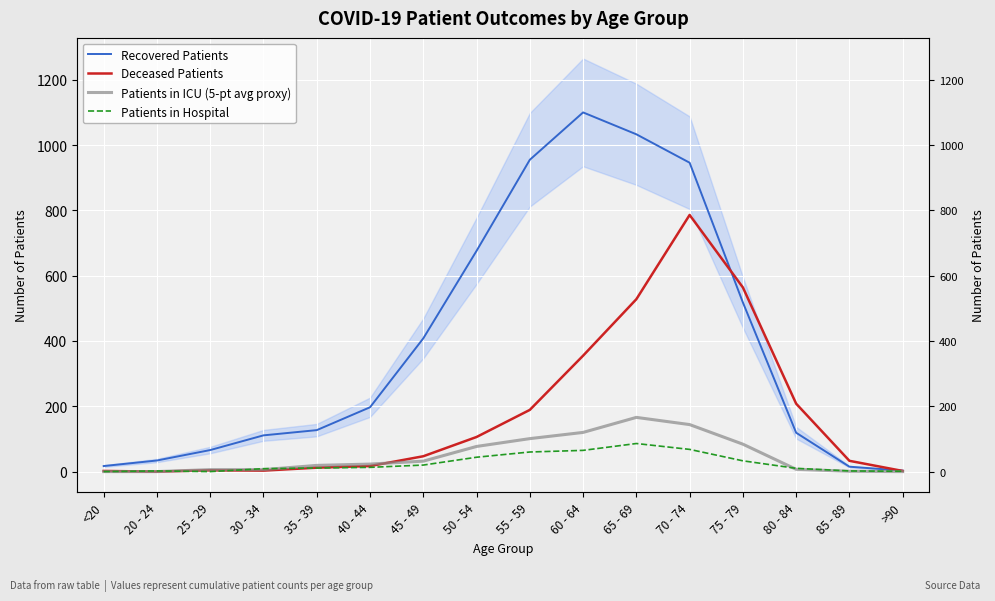

Does the chart display data point markers on the line(s)?

No